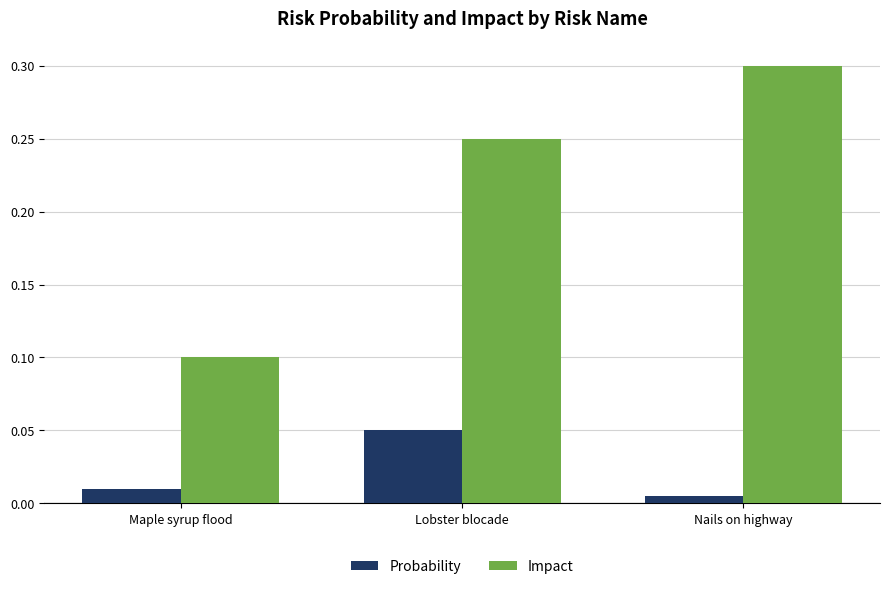

Rank the series at Nails on highway from highest to lowest value.

Impact, Probability